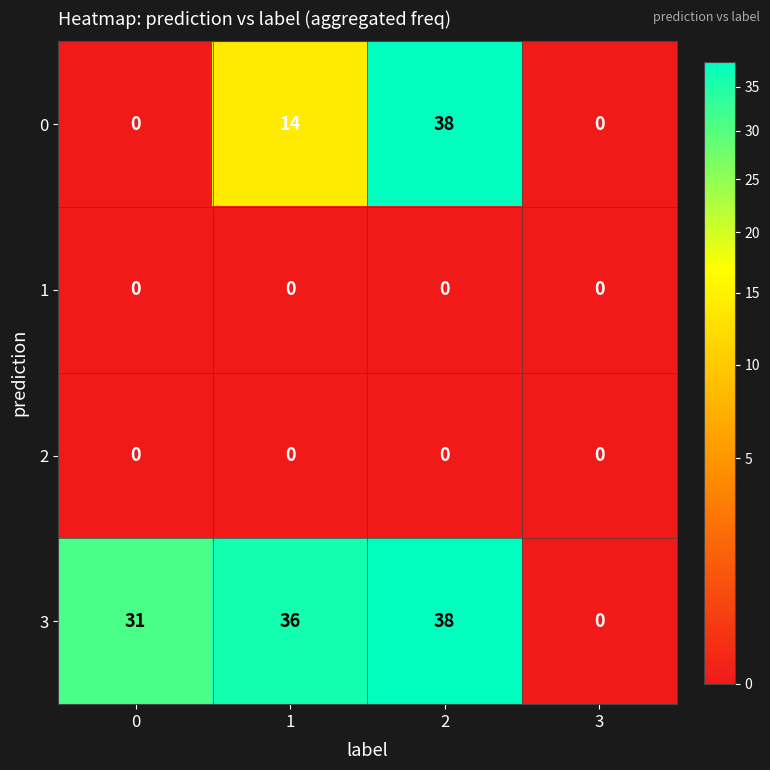

The 3 series shows 36 at 1. True or false?

True